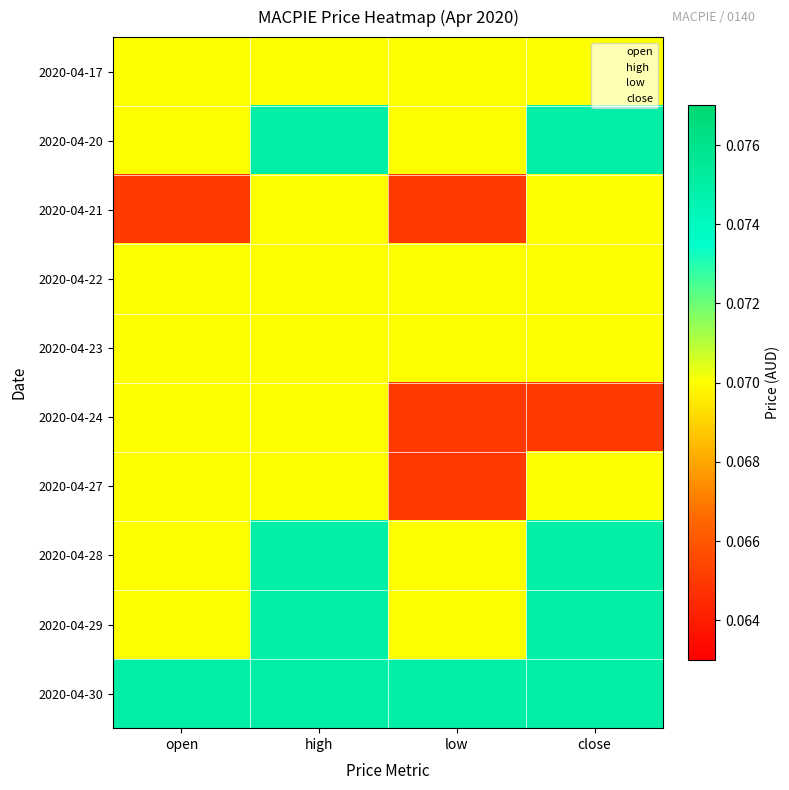

Reading right to left, extract all data points from this chart.

2020-04-17: close=0.1	low=0.1	high=0.1	open=0.1
2020-04-20: close=0.1	low=0.1	high=0.1	open=0.1
2020-04-21: close=0.1	low=0.1	high=0.1	open=0.1
2020-04-22: close=0.1	low=0.1	high=0.1	open=0.1
2020-04-23: close=0.1	low=0.1	high=0.1	open=0.1
2020-04-24: close=0.1	low=0.1	high=0.1	open=0.1
2020-04-27: close=0.1	low=0.1	high=0.1	open=0.1
2020-04-28: close=0.1	low=0.1	high=0.1	open=0.1
2020-04-29: close=0.1	low=0.1	high=0.1	open=0.1
2020-04-30: close=0.1	low=0.1	high=0.1	open=0.1